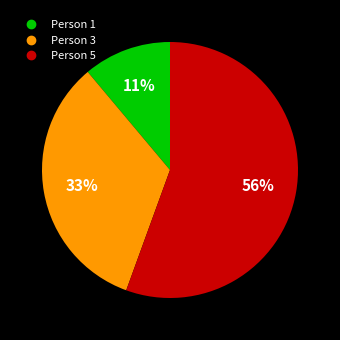

Between Person 5 and Person 3, which is larger?

Person 5